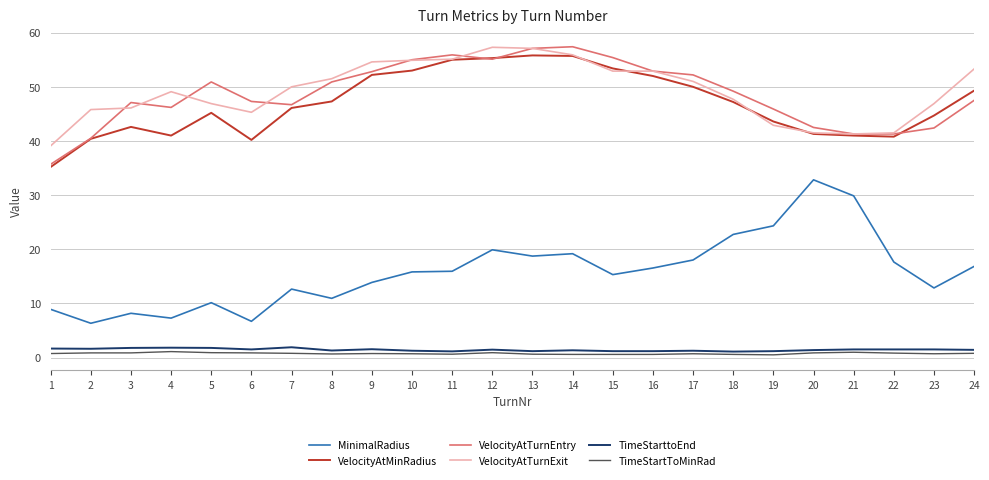

What is the maximum value shown in the chart?

57.4